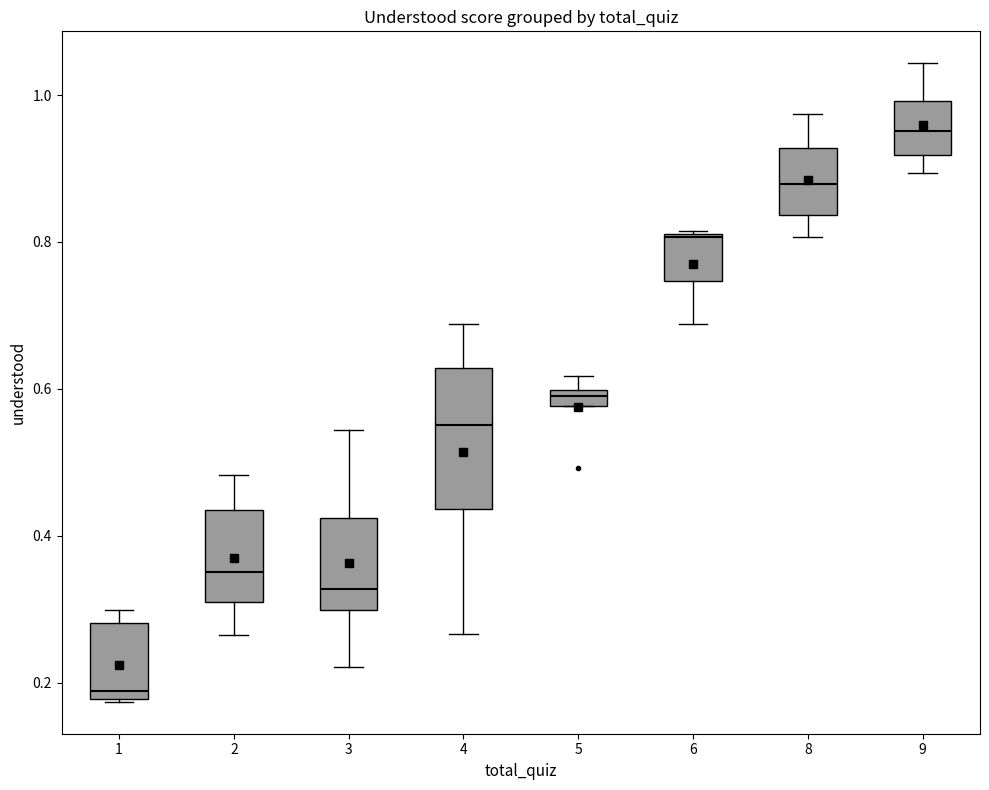

Which box is the tallest, from its lower edge to its upper edge?

4